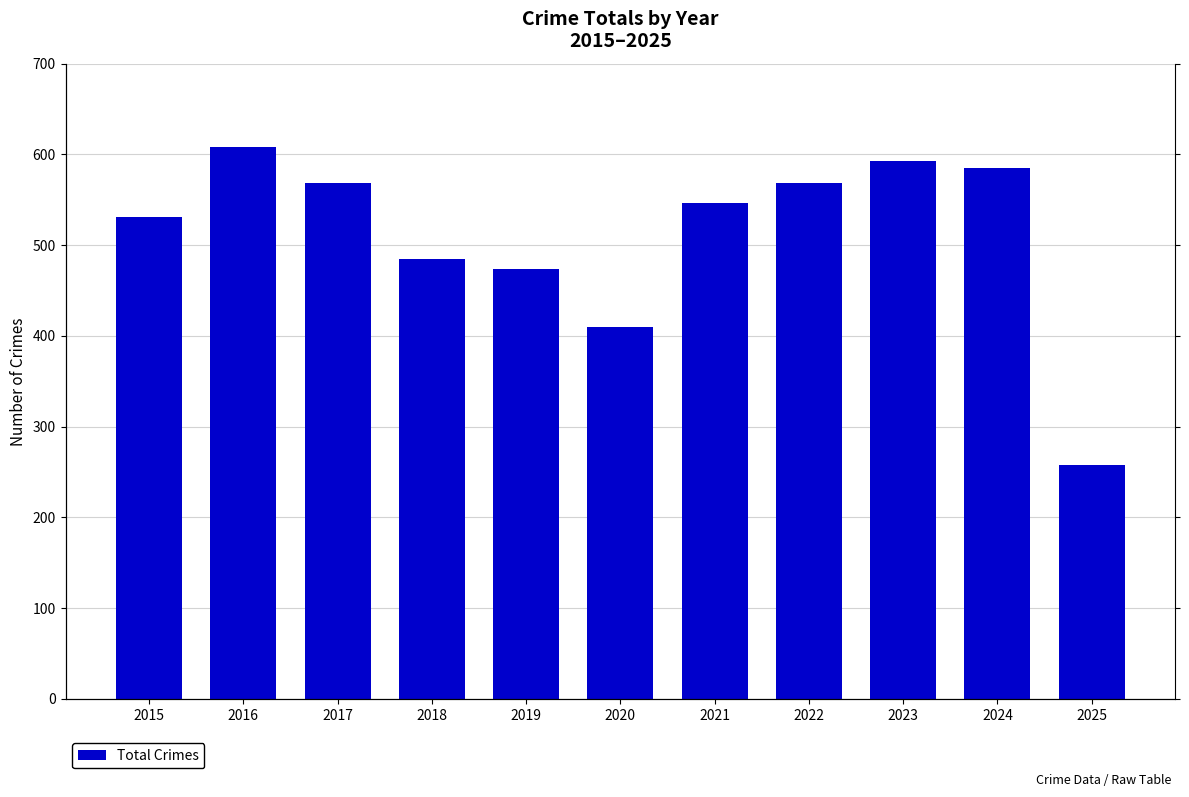

What is the average value?

512